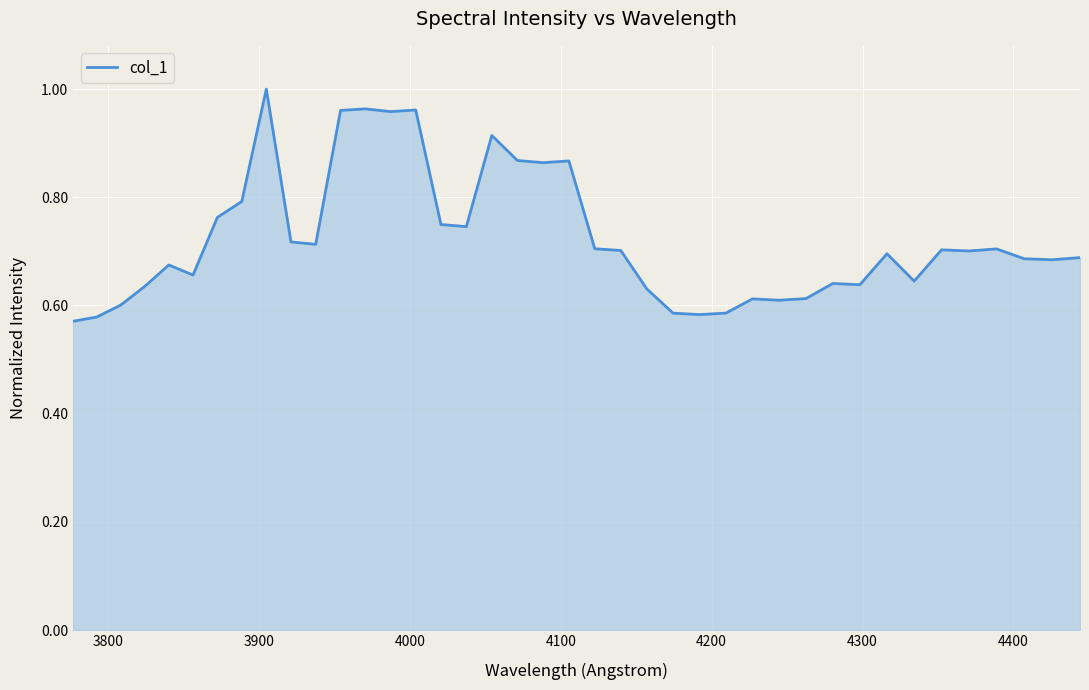

What is the difference between the maximum and minimum values?

0.4